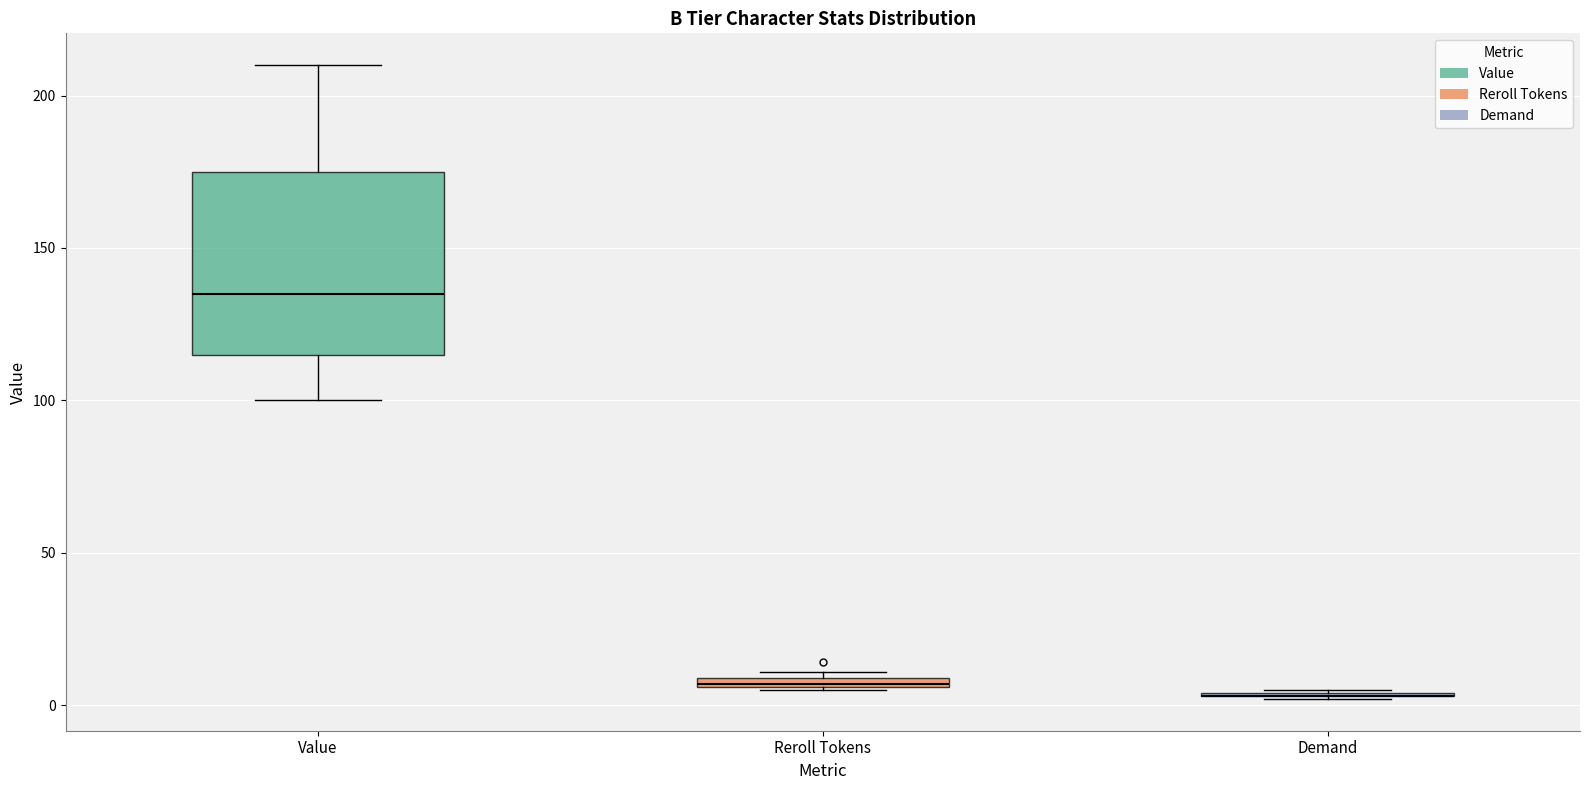

Which box is the tallest, from its lower edge to its upper edge?

Value